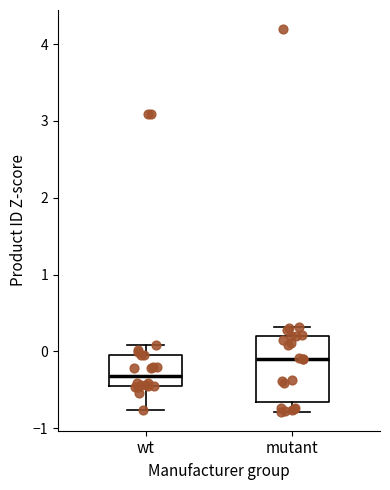

Which box's median line is the highest?

mutant